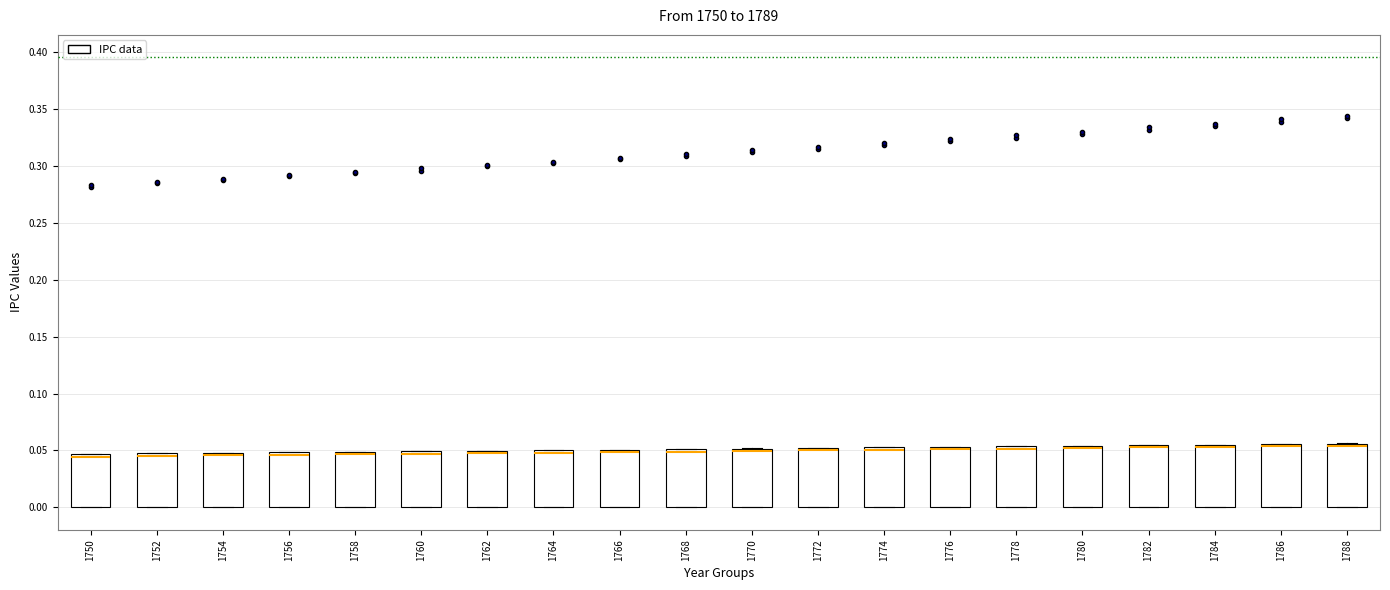

Reading left to right, read every box against the y-axis: the position of its median line, the range the box covers, and the ends of its whiskers. The values are not printed on the chart, so give them approximately, as read against the axis.

1750: median 0.045 (just below the box's upper edge), box 0.000 to 0.045, whiskers 0.000 to 0.045
1752: median 0.045, box 0.000 to 0.050, whiskers 0.000 to 0.050
1754: median 0.045, box 0.000 to 0.050, whiskers 0.000 to 0.050
1756: median 0.045, box 0.000 to 0.050, whiskers 0.000 to 0.050
1758: median 0.045, box 0.000 to 0.050, whiskers 0.000 to 0.050
1760: median 0.045, box 0.000 to 0.050, whiskers 0.000 to 0.050
1762: median 0.050 (just below the box's upper edge), box 0.000 to 0.050, whiskers 0.000 to 0.050
1764: median 0.050 (just below the box's upper edge), box 0.000 to 0.050, whiskers 0.000 to 0.050
1766: median 0.050 (just below the box's upper edge), box 0.000 to 0.050, whiskers 0.000 to 0.050
1768: median 0.050 (just below the box's upper edge), box 0.000 to 0.050, whiskers 0.000 to 0.050
1770: median 0.050 (just below the box's upper edge), box 0.000 to 0.050, whiskers 0.000 to 0.050
1772: median 0.050 (just below the box's upper edge), box 0.000 to 0.050, whiskers 0.000 to 0.050
1774: median 0.050, box 0.000 to 0.055, whiskers 0.000 to 0.055
1776: median 0.050, box 0.000 to 0.055, whiskers 0.000 to 0.055
1778: median 0.050, box 0.000 to 0.055, whiskers 0.000 to 0.055
1780: median 0.050, box 0.000 to 0.055, whiskers 0.000 to 0.055
1782: median 0.055 (just below the box's upper edge), box 0.000 to 0.055, whiskers 0.000 to 0.055
1784: median 0.055 (just below the box's upper edge), box 0.000 to 0.055, whiskers 0.000 to 0.055
1786: median 0.055 (just below the box's upper edge), box 0.000 to 0.055, whiskers 0.000 to 0.055
1788: median 0.055 (just below the box's upper edge), box 0.000 to 0.055, whiskers 0.000 to 0.055